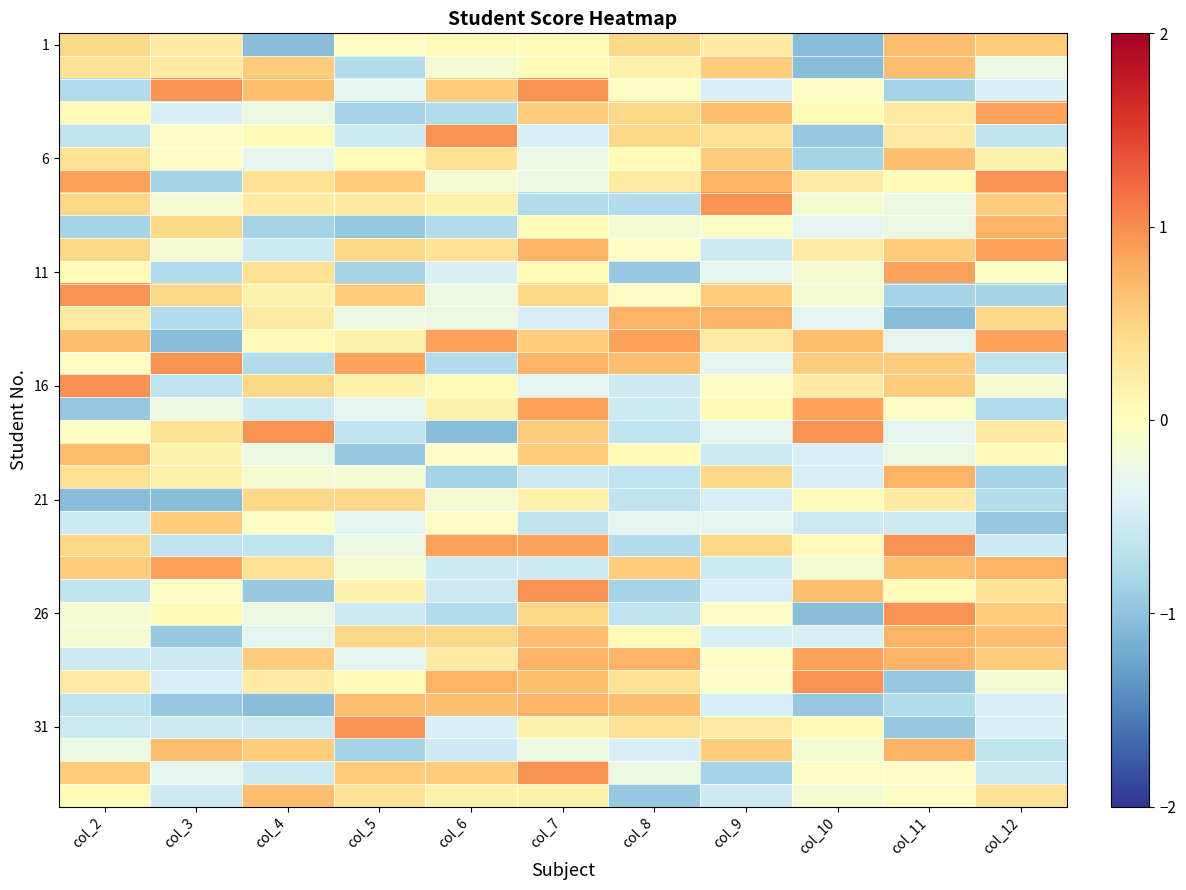

At which category is the sum across all series the highest?

col_7